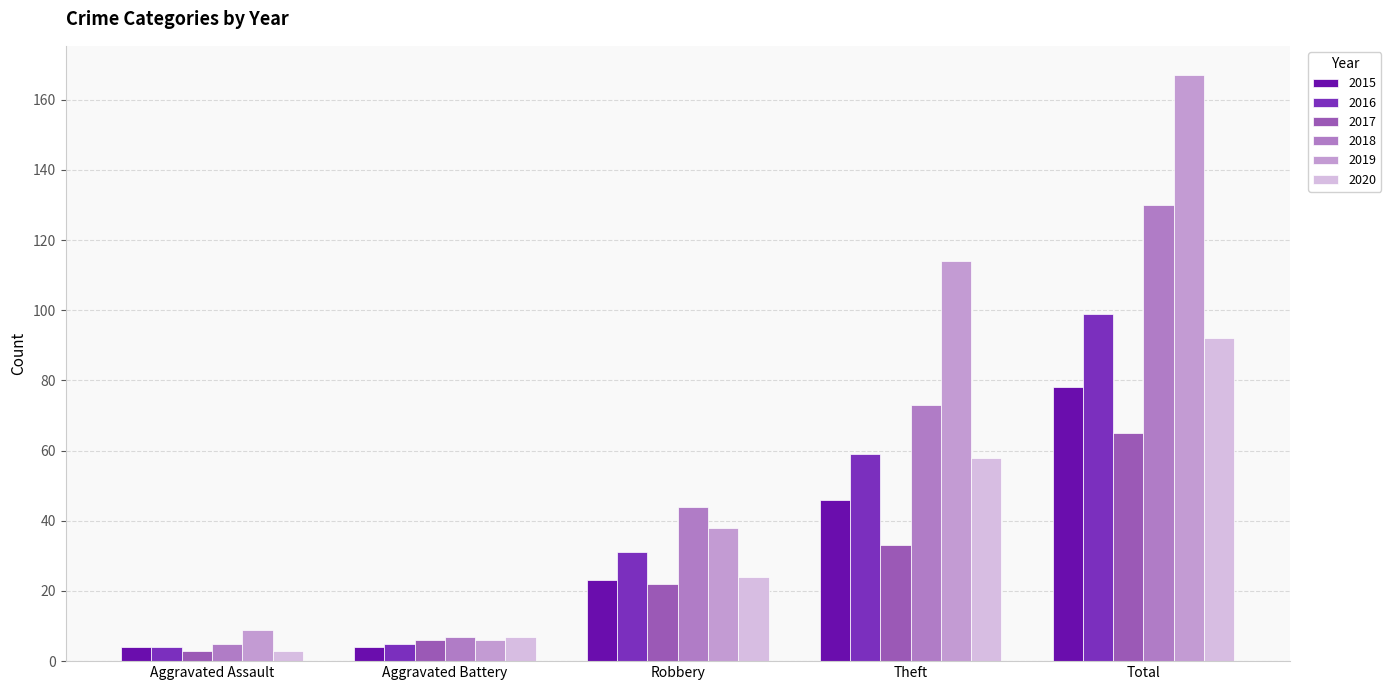

How many groups of bars are there?

5